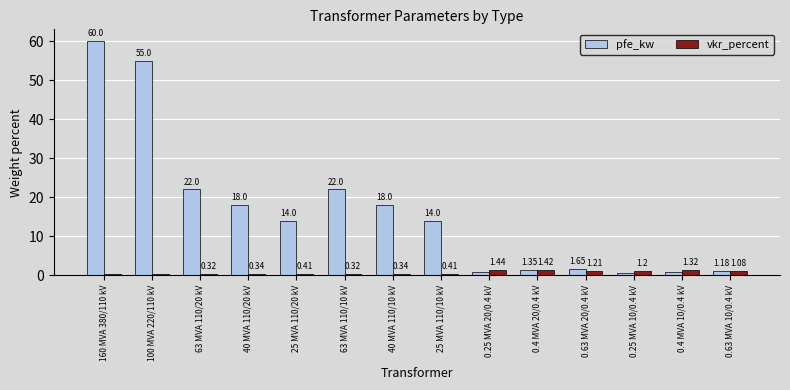

What are all the series names shown in the legend?

pfe_kw, vkr_percent